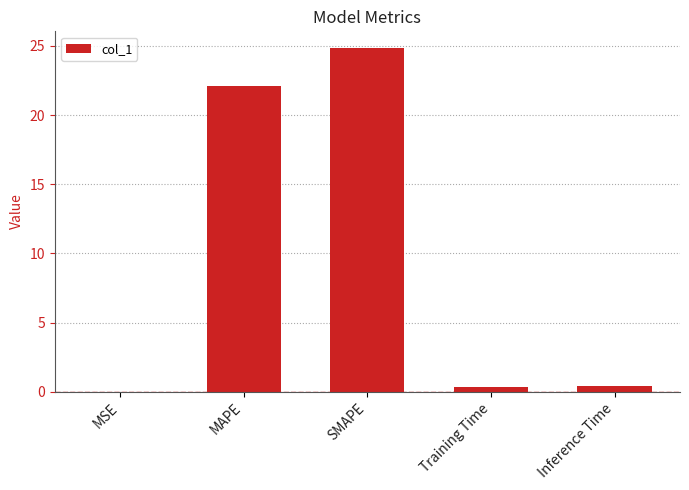

What is the sum of all values?

47.6